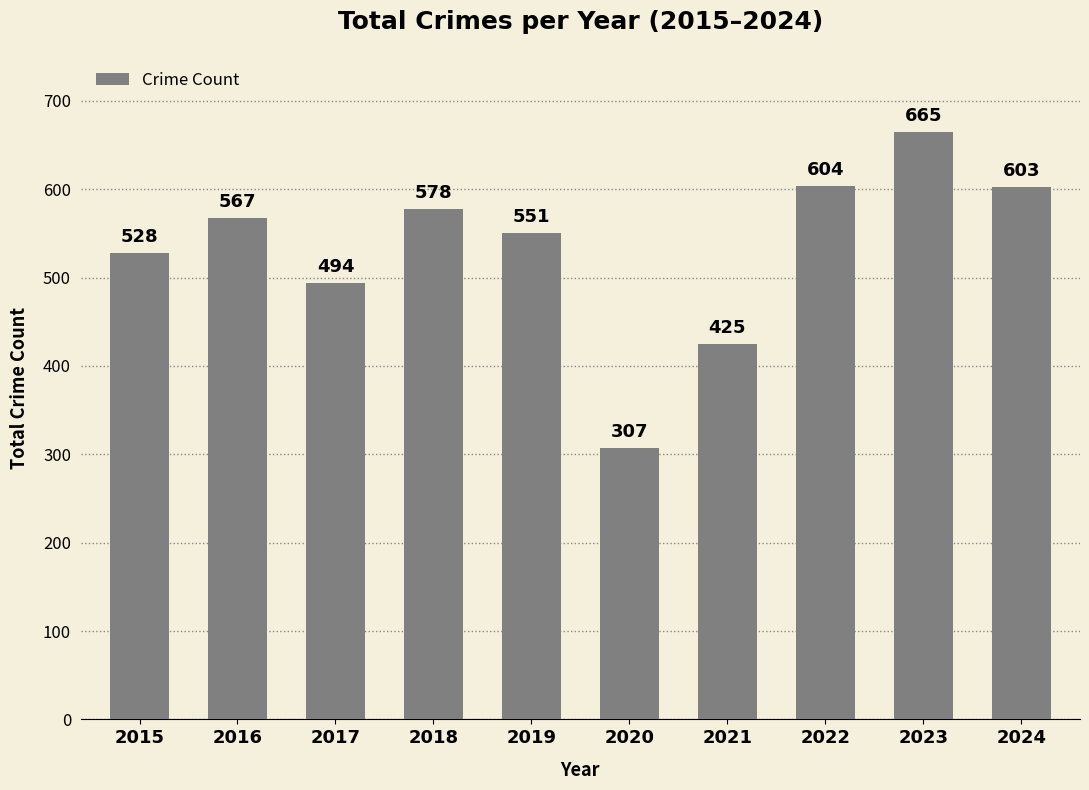

What is the sum of all values?

5322